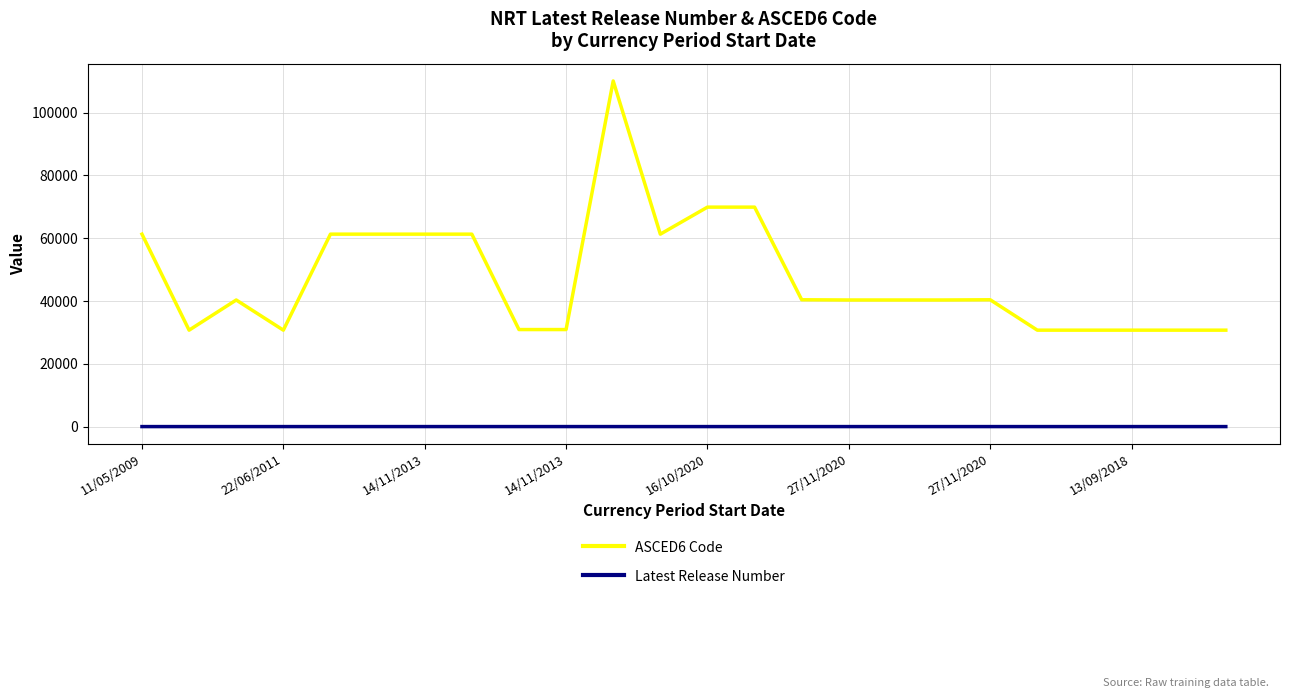

What is the minimum value shown in the chart?

1